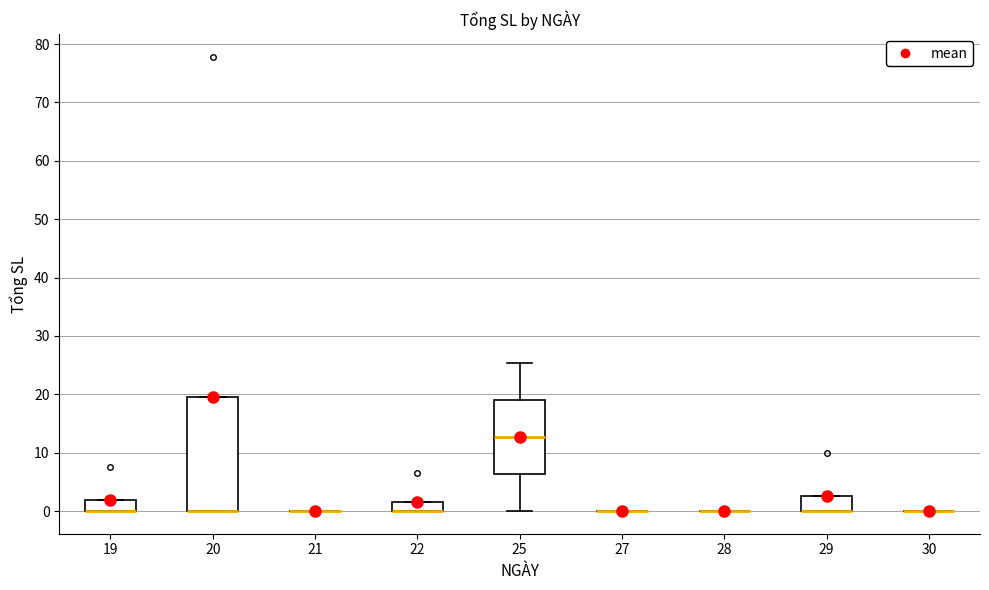

Which box is the tallest, from its lower edge to its upper edge?

20